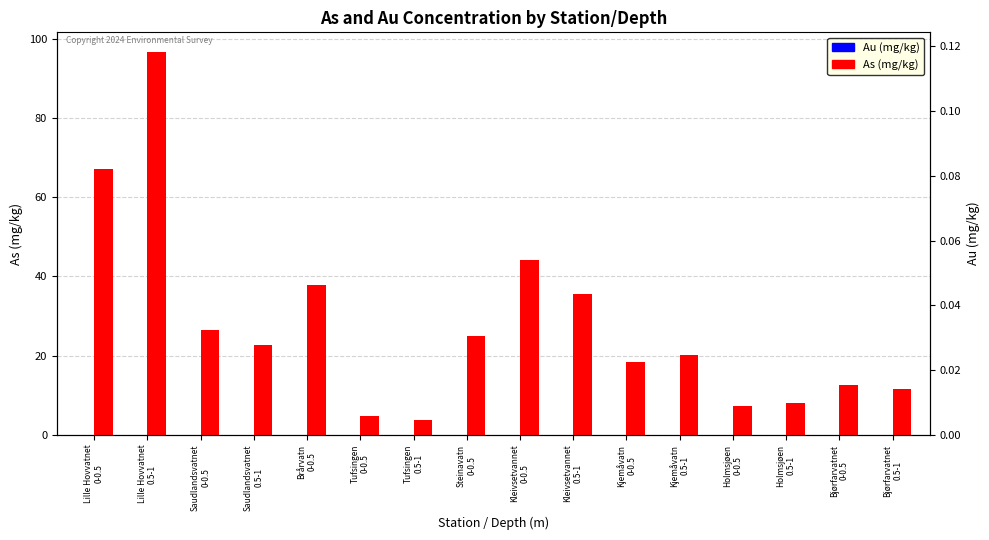

What is the total value across all series at Bjørfarvatnet
0-0.5?

12.7